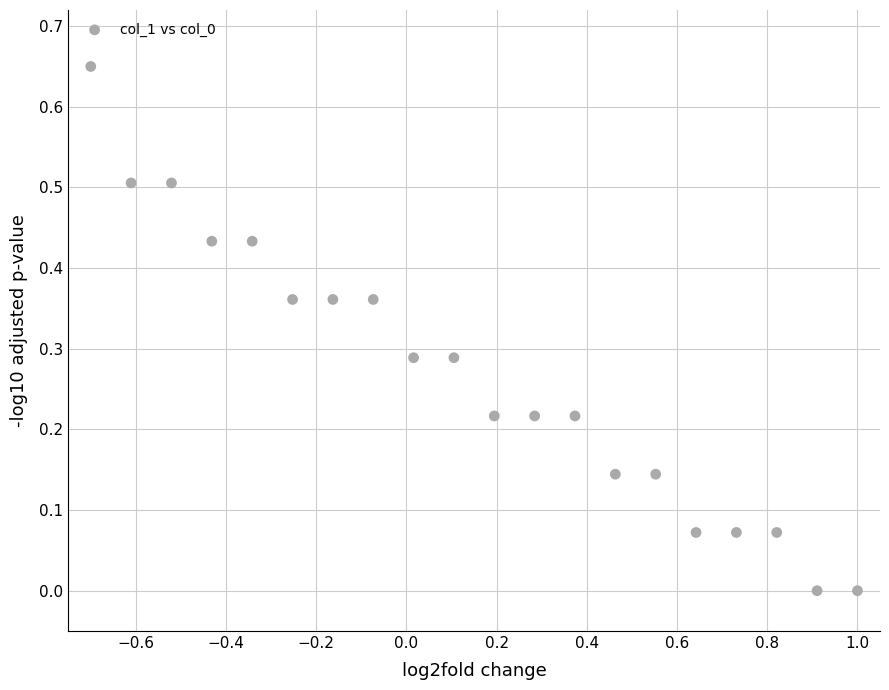

What is the range of X values (max minus min)?

1.7